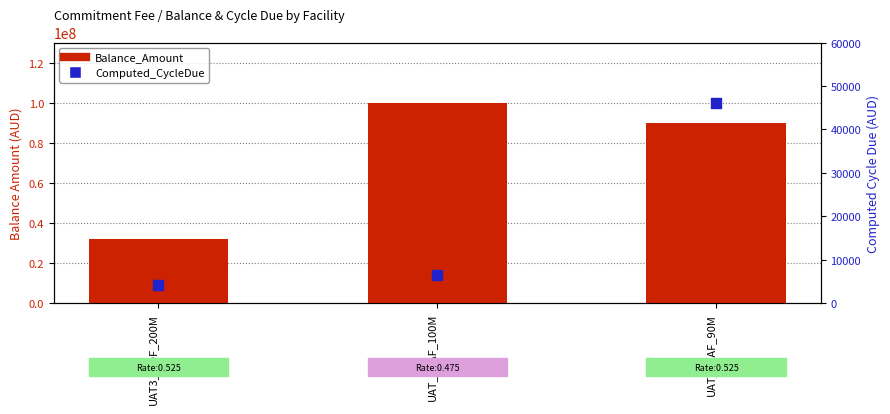

What are all the series names shown in the legend?

Balance_Amount, Computed_CycleDue